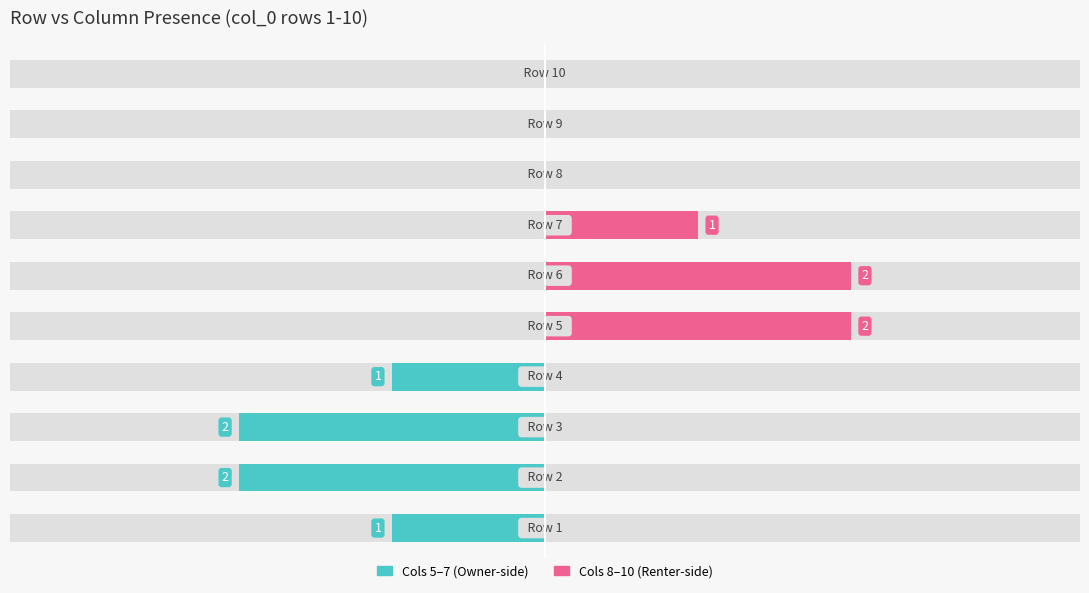

Which series has the widest spread of values?

Cols 5-6-7 (left)